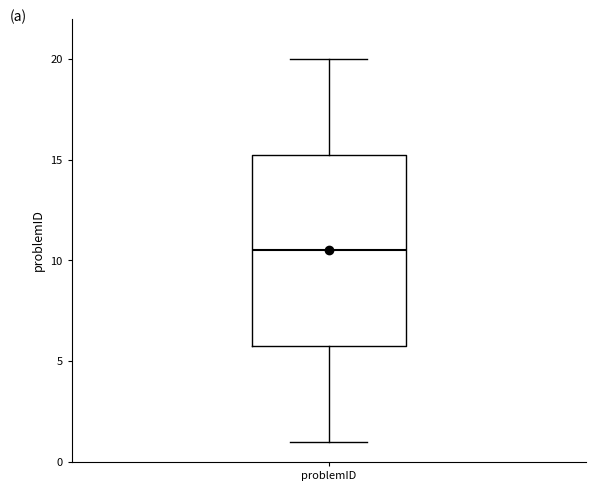

Transcribe this box plot: give where the median line is, the range the box spans, and where the two whiskers end, as read against the y-axis. The values are not printed on the chart, so give them approximately, as read against the axis.

median 10.5, box 6.0 to 15.5, whiskers 1.0 to 20.0